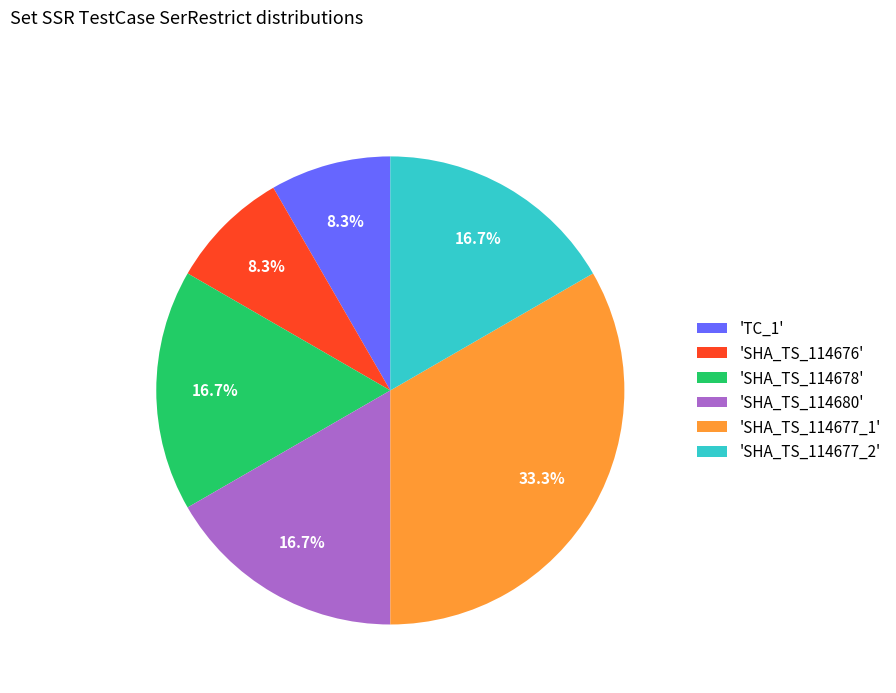

How much of the chart is everything except 'SHA_TS_114680'?

83.3%